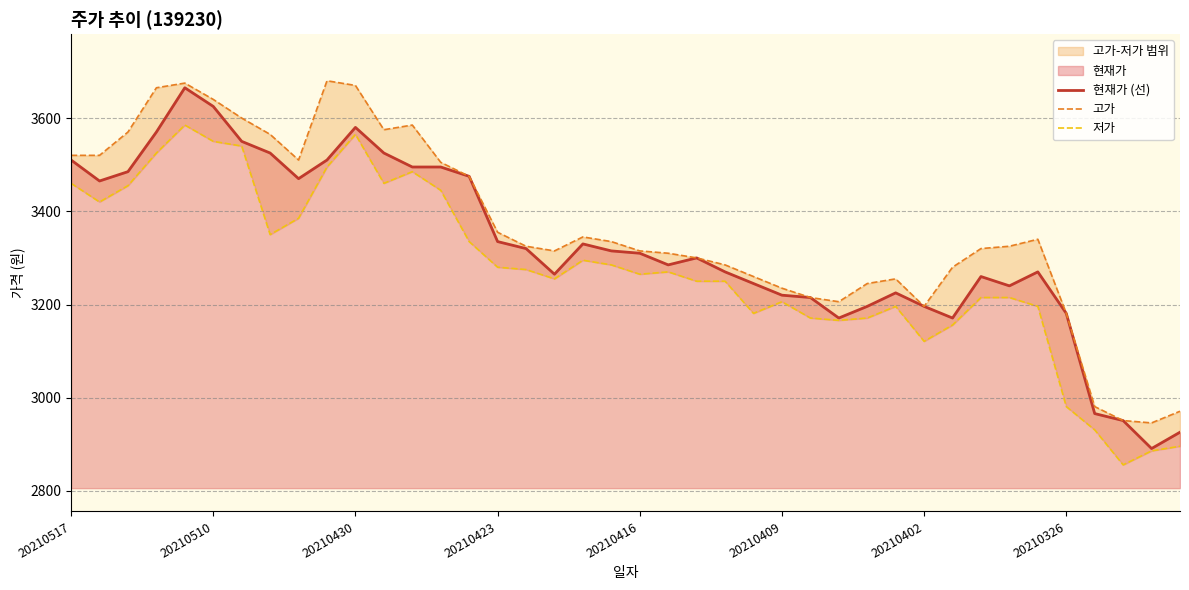

True or false: 고가 and 현재가 (선) intersect in this chart.

False